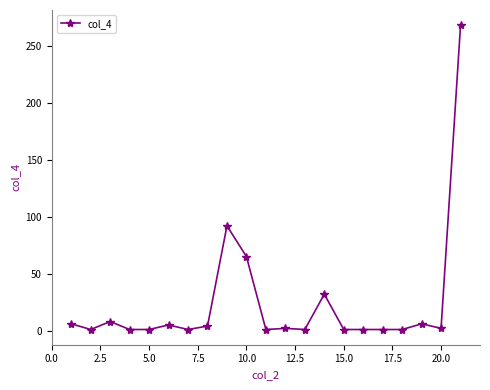

How many lines are shown in the chart?

1